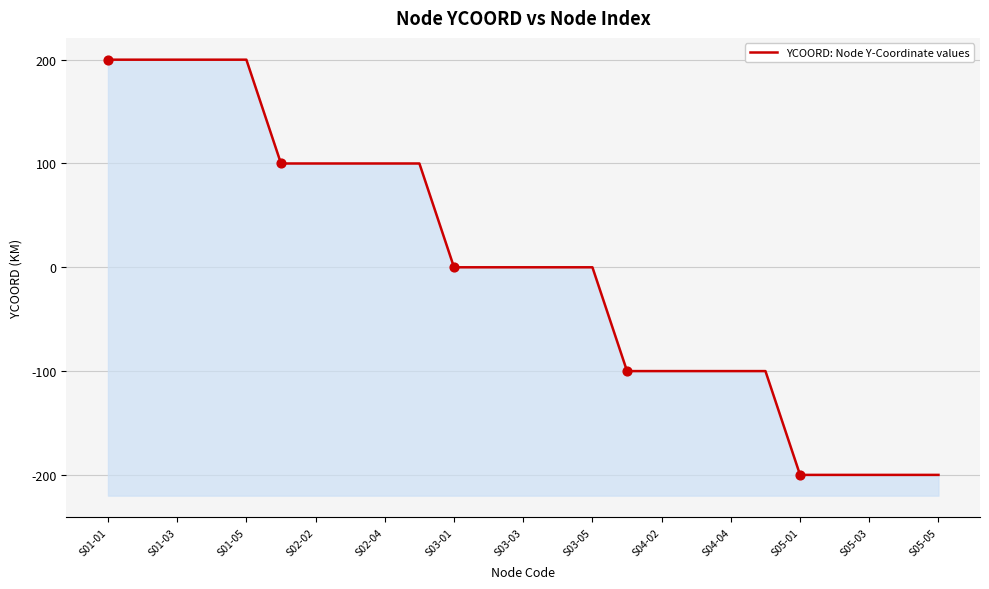

What is the change in value from S01-01 to S04-04?

-300